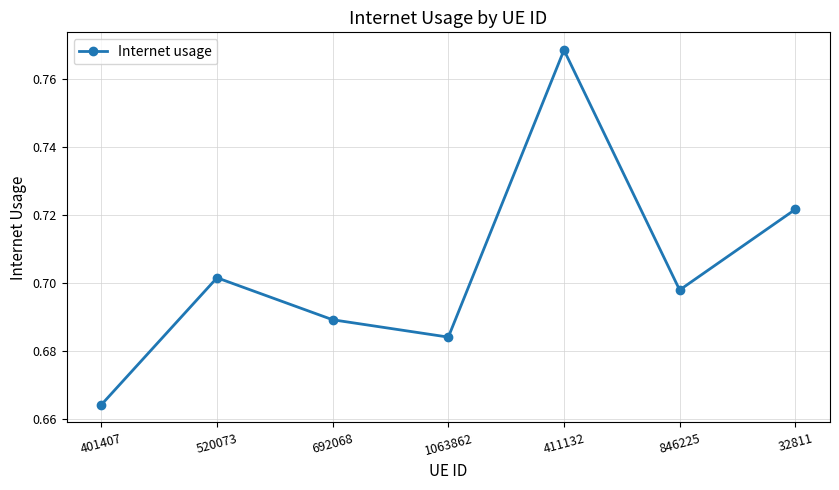

Where is the first local maximum?

520073